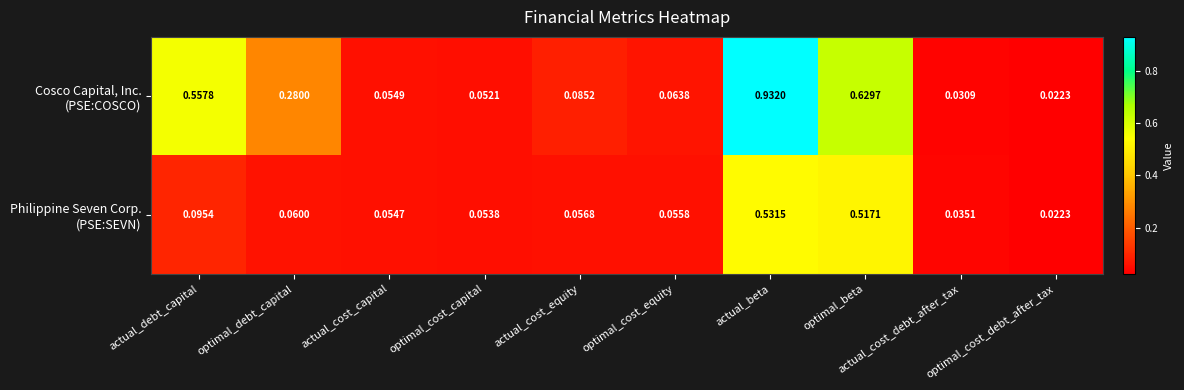

At which category is the sum across all series the highest?

actual_beta